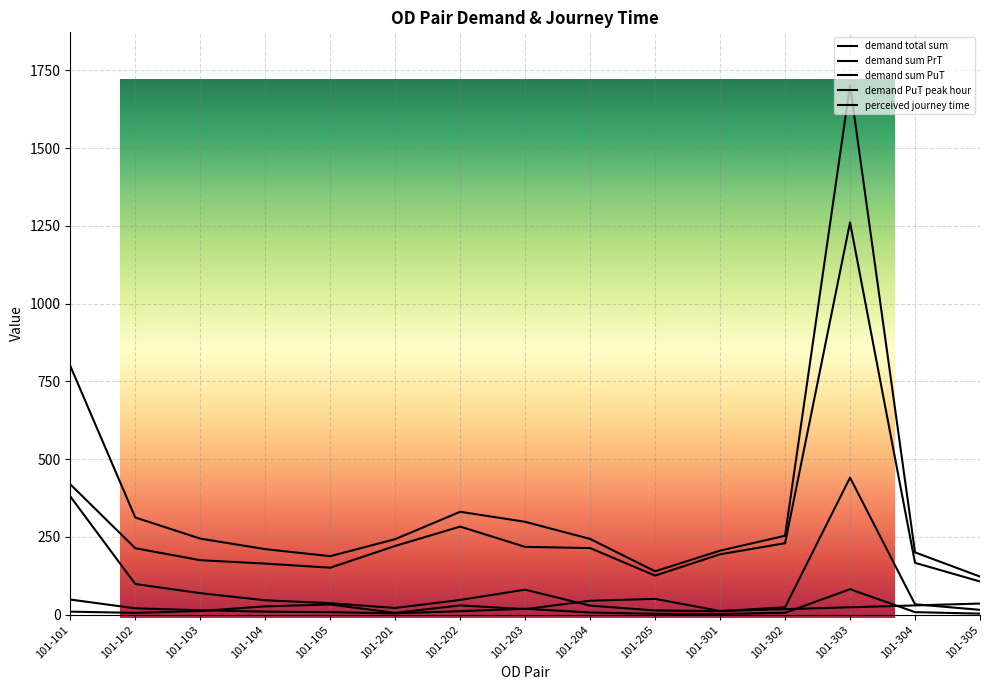

Between 101-305 and 101-203, which is larger?

101-203